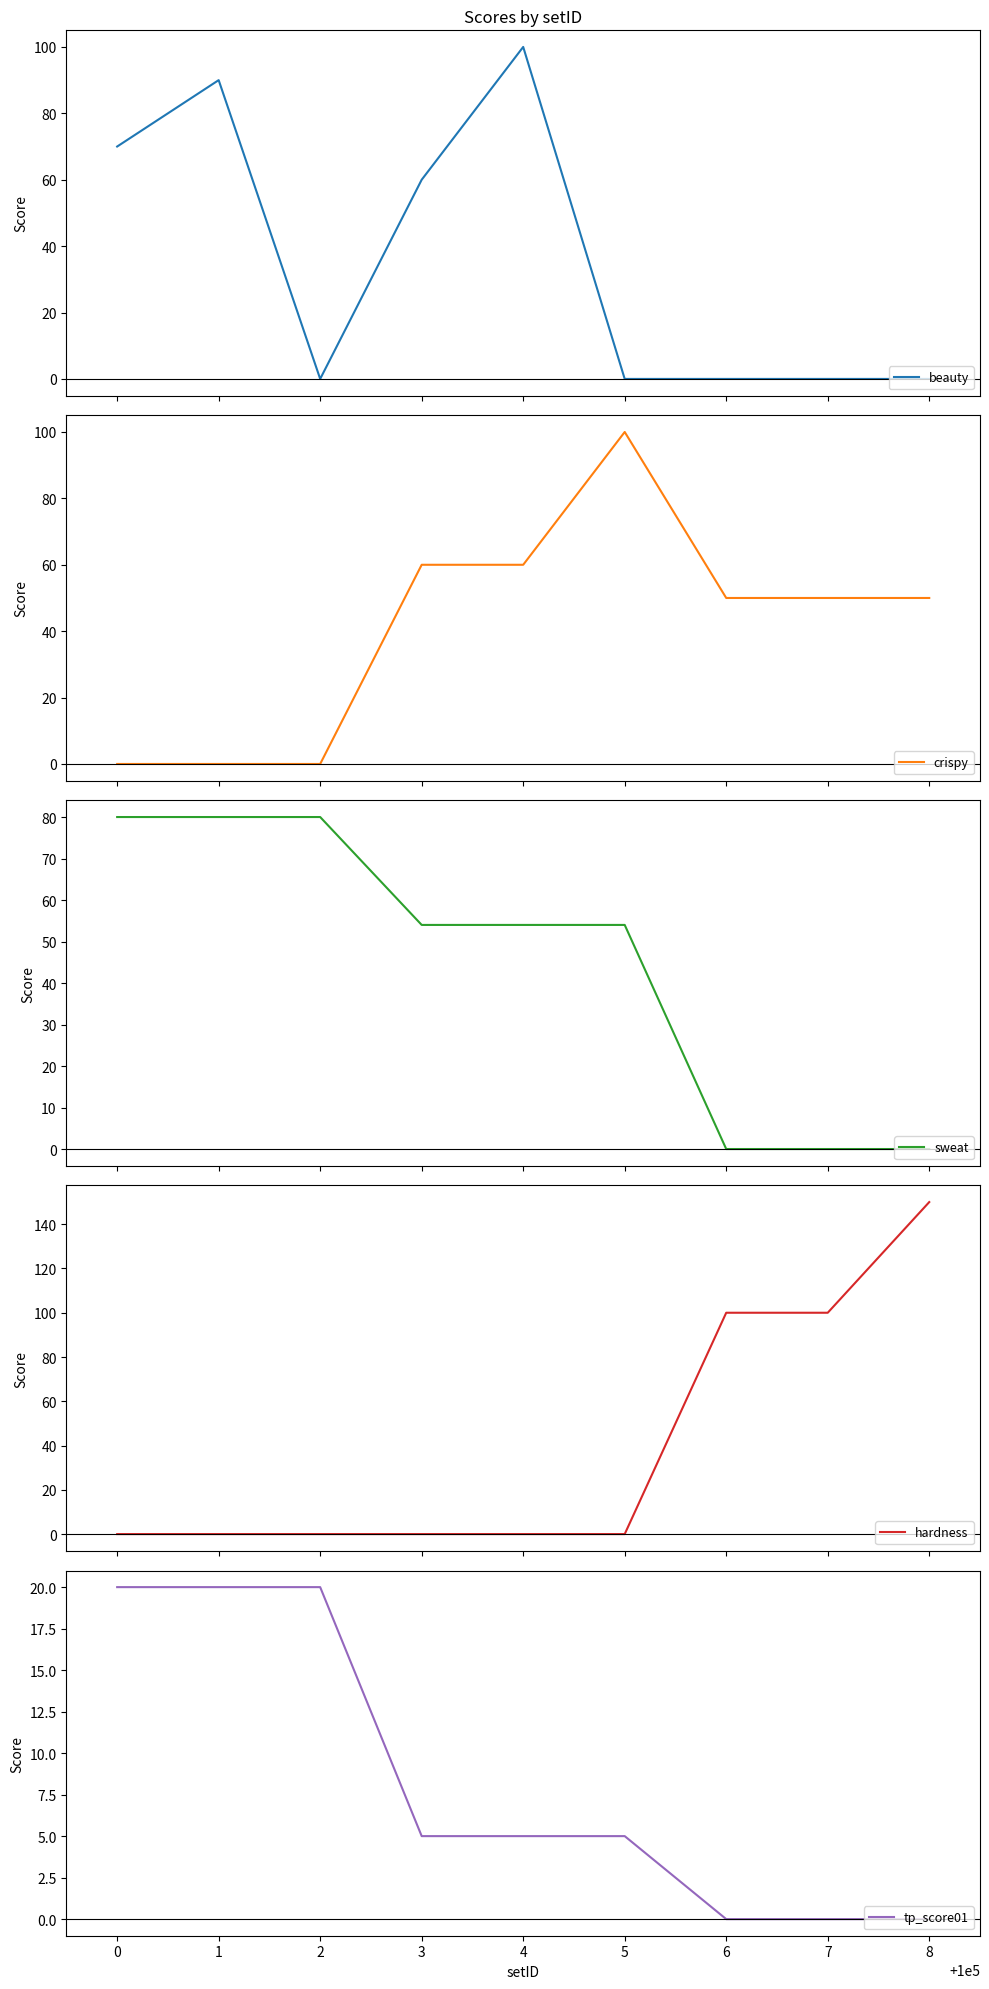

What is the average value of the hardness series?

39